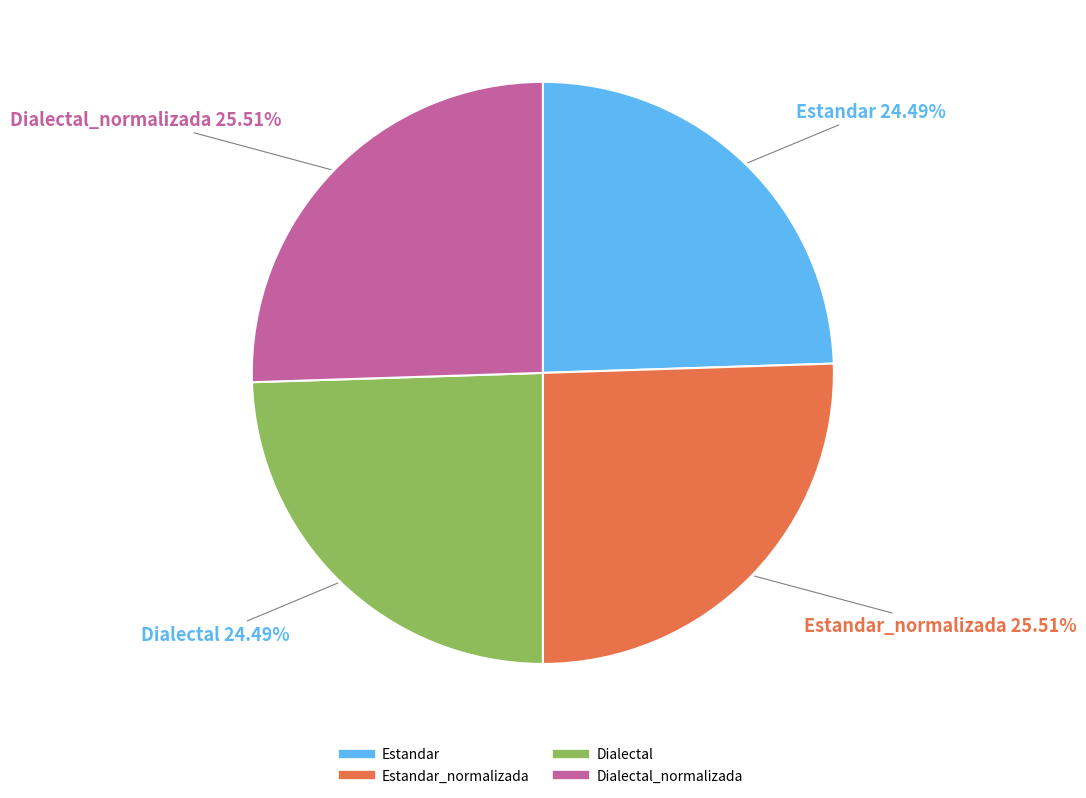

Does any single category account for the majority?

No